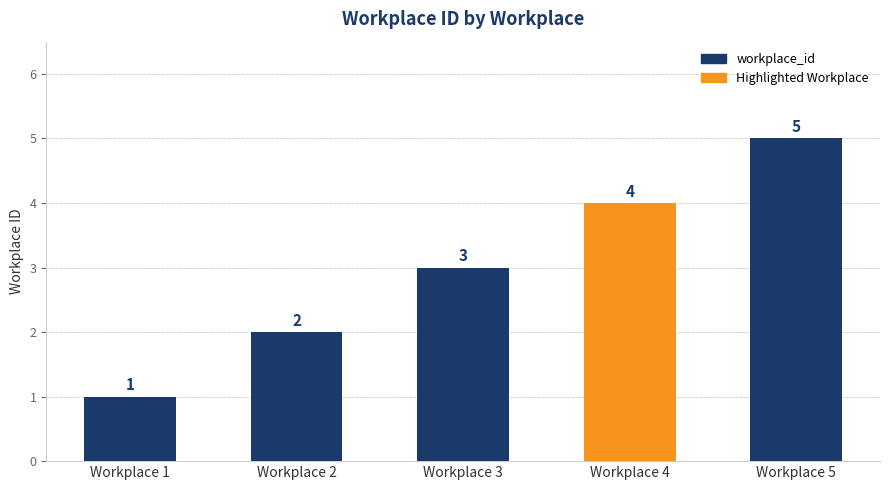

What is the difference between the second highest and minimum values?

3